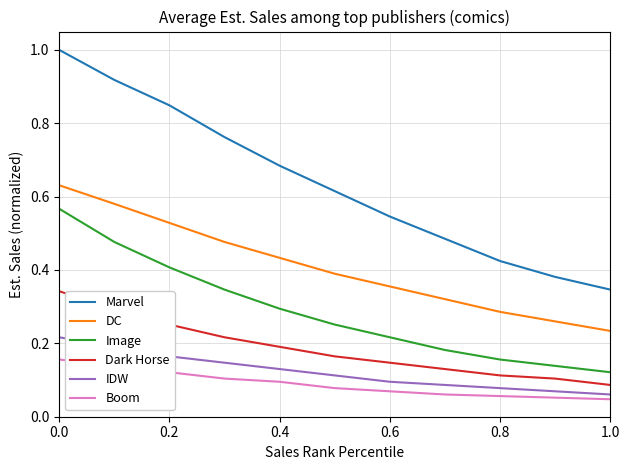

True or false: IDW and Image intersect in this chart.

False